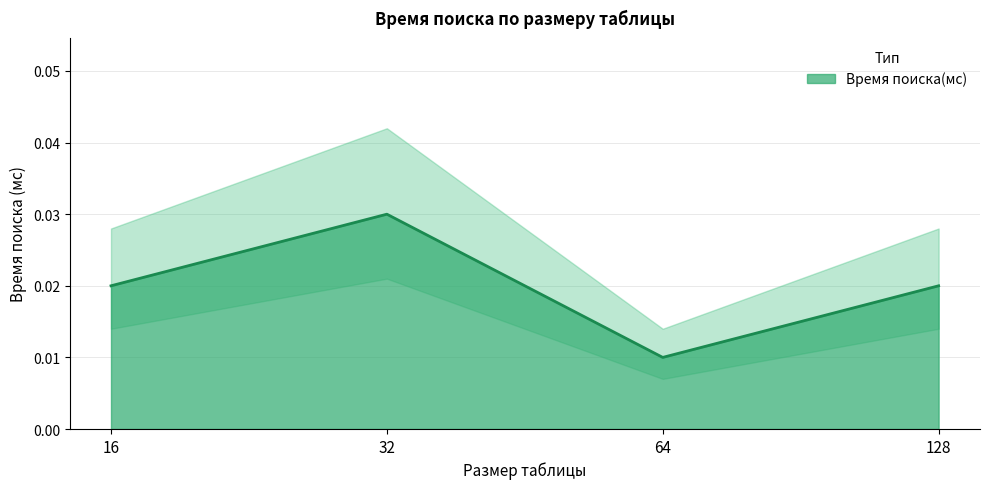

Between 64 and 16, which is larger?

16